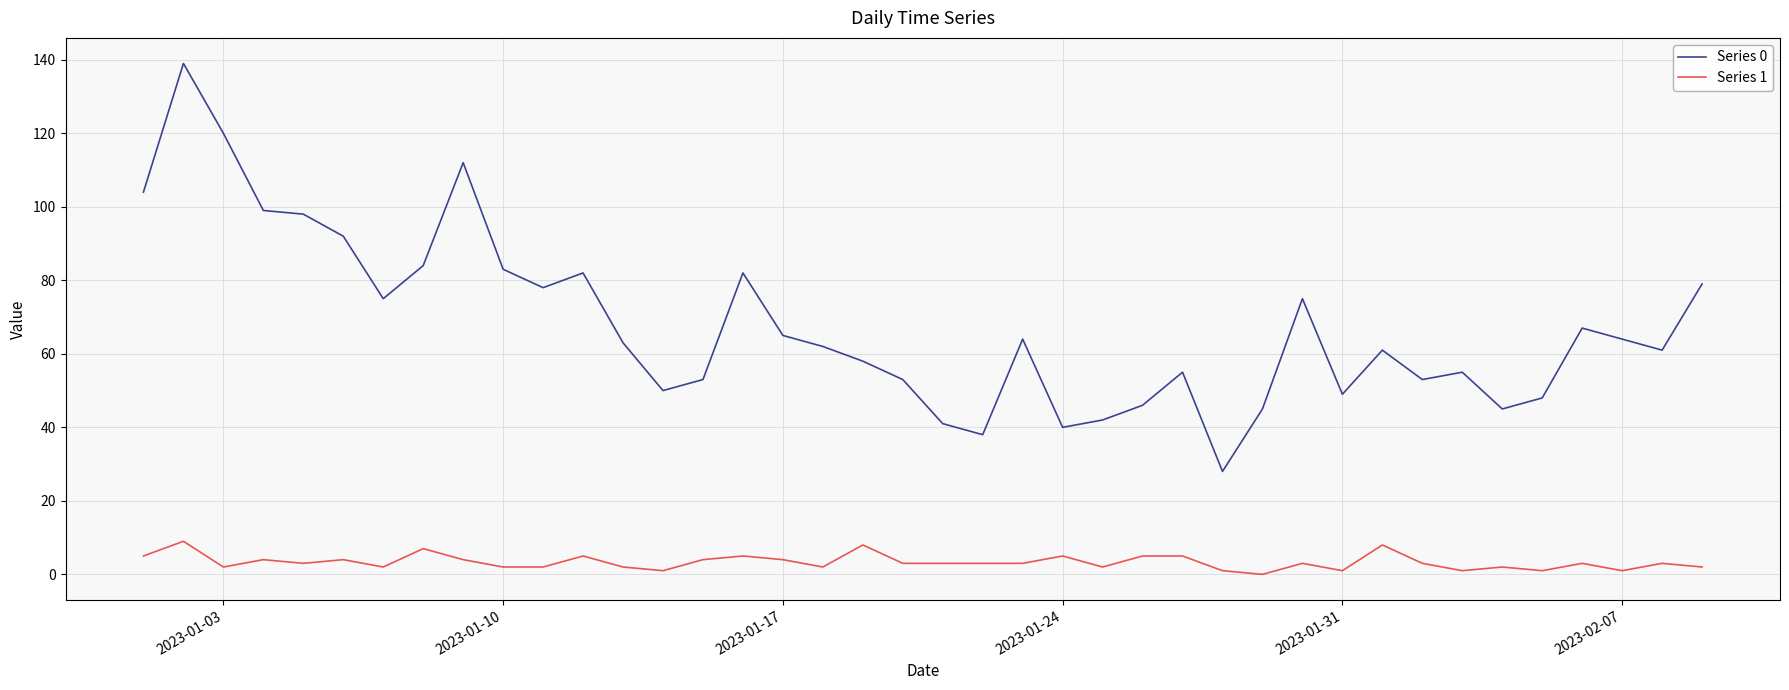

How many lines are shown in the chart?

2